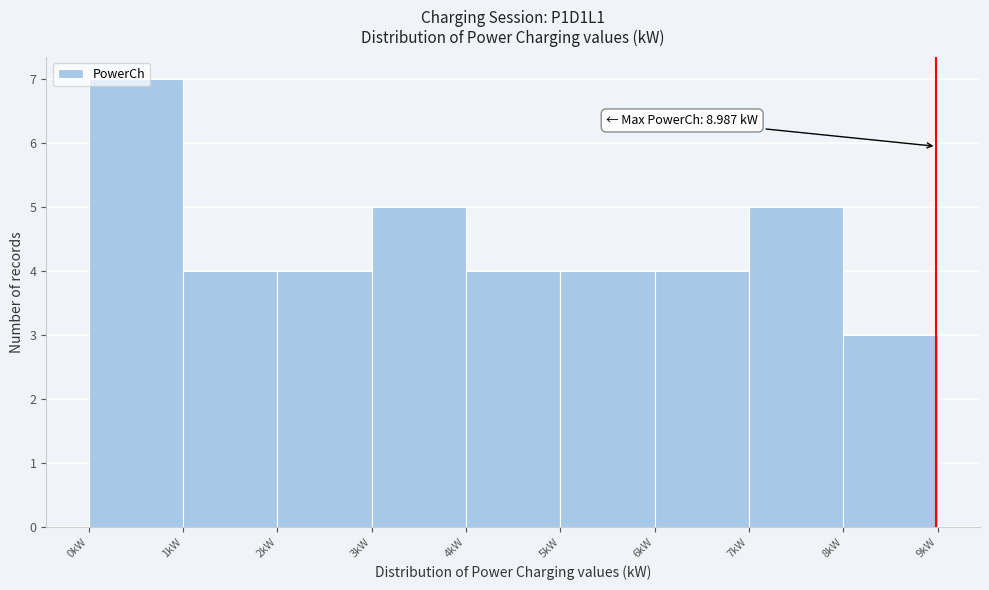

Over which range of the x-axis is the bar tallest?

0 to 1